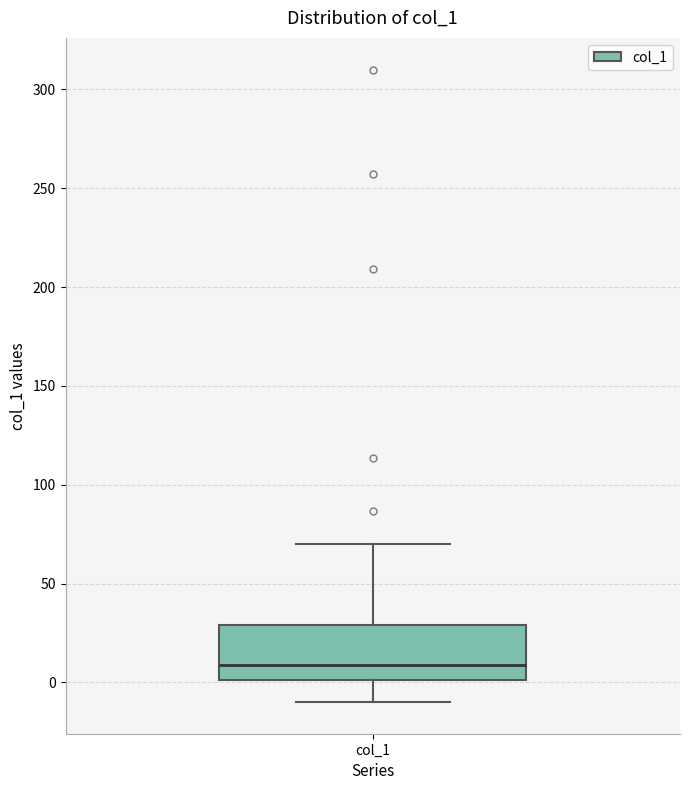

Read this box plot against the y-axis: the position of the median line, the range covered by the box, and the ends of both whiskers. The values are not printed on the chart, so give them approximately, as read against the axis.

median 10, box 0 to 30, whiskers -10 to 70